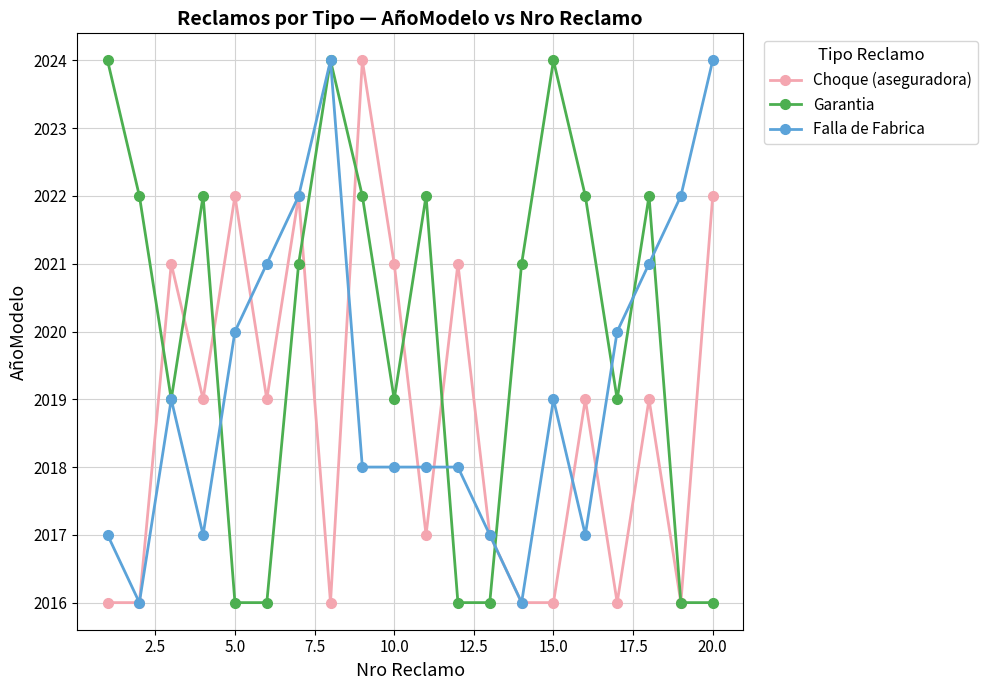

What is the value of the Garantia point at the 16th from the left?

2022